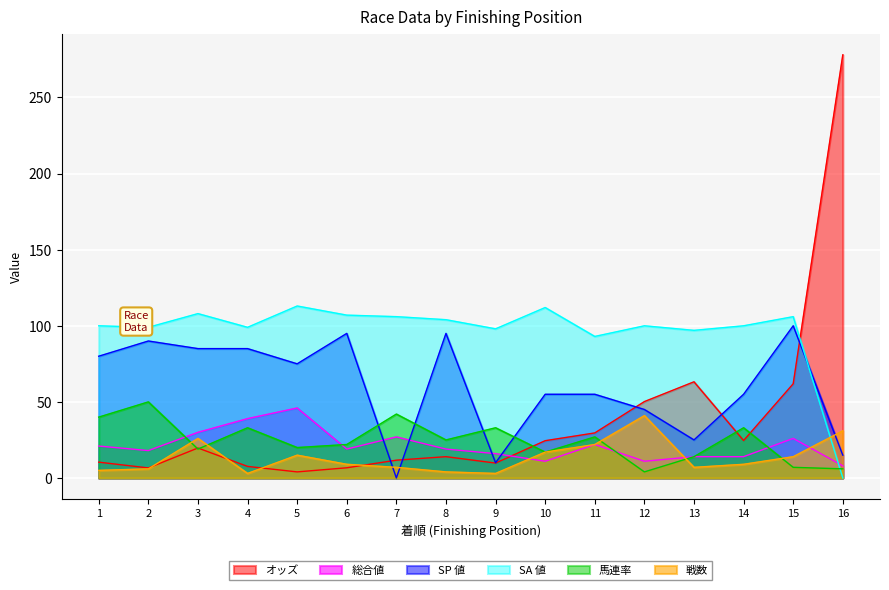

Reading right to left, extract all data points from this chart.

オッズ: 16=278.0	15=61.9	14=24.6	13=63.2	12=50.2	11=29.6	10=24.5	9=9.8	8=14.0	7=11.7	6=6.7	5=4.0	4=7.6	3=19.7	2=6.6	1=10.4
総合値: 16=8.0	15=26.0	14=14.0	13=14.0	12=11.0	11=22.0	10=11.0	9=16.0	8=19.0	7=27.0	6=19.0	5=46.0	4=39.0	3=30.0	2=18.0	1=21.0
SP 値: 16=15.0	15=100.0	14=55.0	13=25.0	12=45.0	11=55.0	10=55.0	9=10.0	8=95.0	7=0.0	6=95.0	5=75.0	4=85.0	3=85.0	2=90.0	1=80.0
SA 値: 16=0.0	15=106.0	14=100.0	13=97.0	12=100.0	11=93.0	10=112.0	9=98.0	8=104.0	7=106.0	6=107.0	5=113.0	4=99.0	3=108.0	2=99.0	1=100.0
馬連率: 16=6.0	15=7.0	14=33.0	13=14.0	12=4.0	11=27.0	10=17.0	9=33.0	8=25.0	7=42.0	6=22.0	5=20.0	4=33.0	3=19.0	2=50.0	1=40.0
戦数: 16=31.0	15=14.0	14=9.0	13=7.0	12=41.0	11=22.0	10=17.0	9=3.0	8=4.0	7=7.0	6=9.0	5=15.0	4=3.0	3=26.0	2=6.0	1=5.0